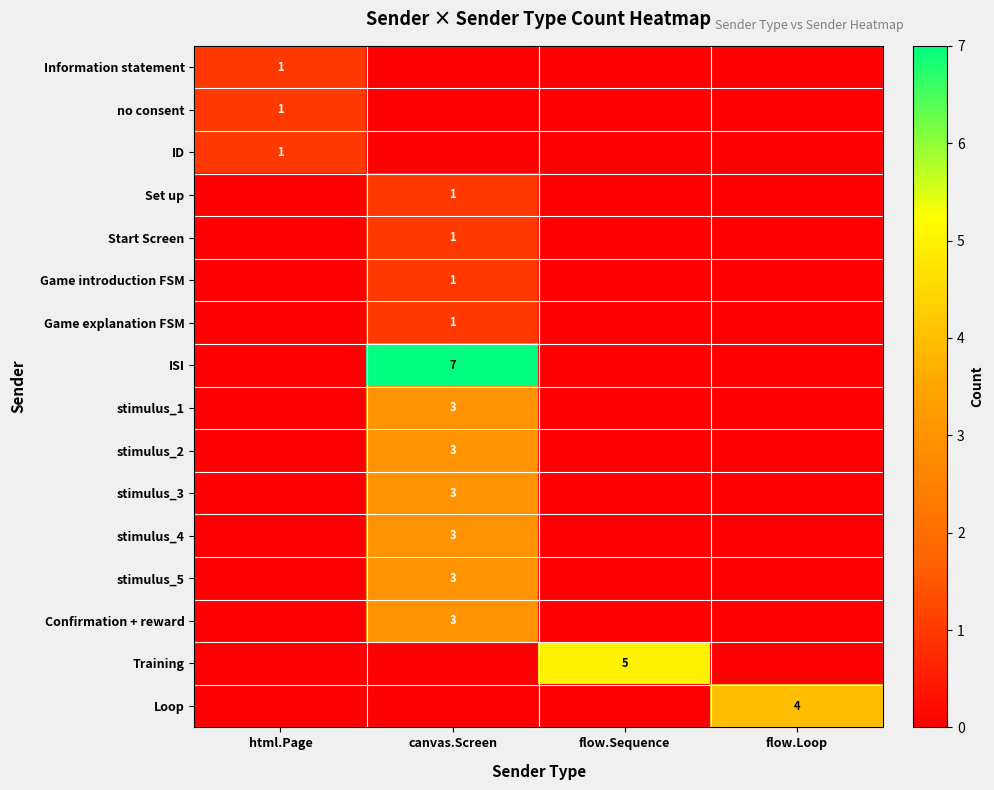

True or false: Set up has a value of 1 at canvas.Screen.

True